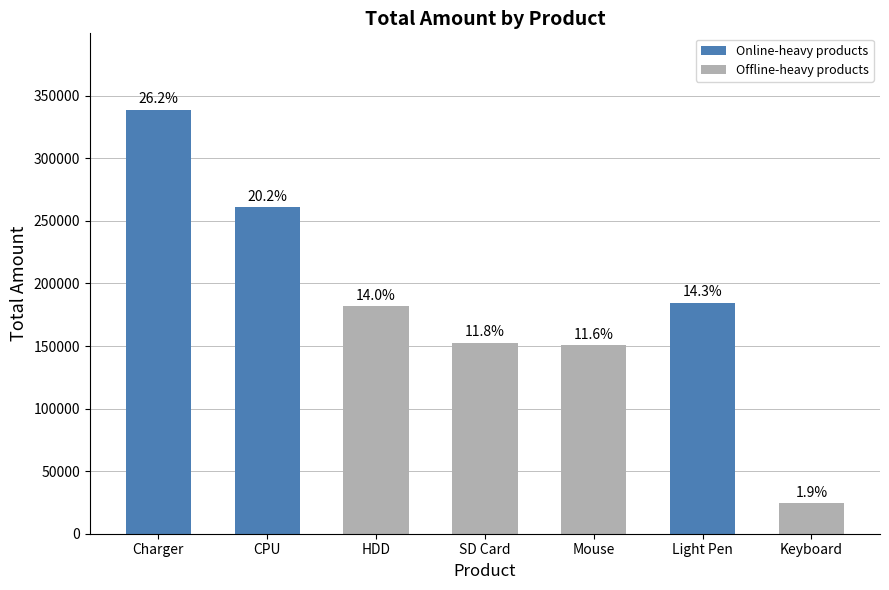

Which has a higher value, HDD or Light Pen?

Light Pen